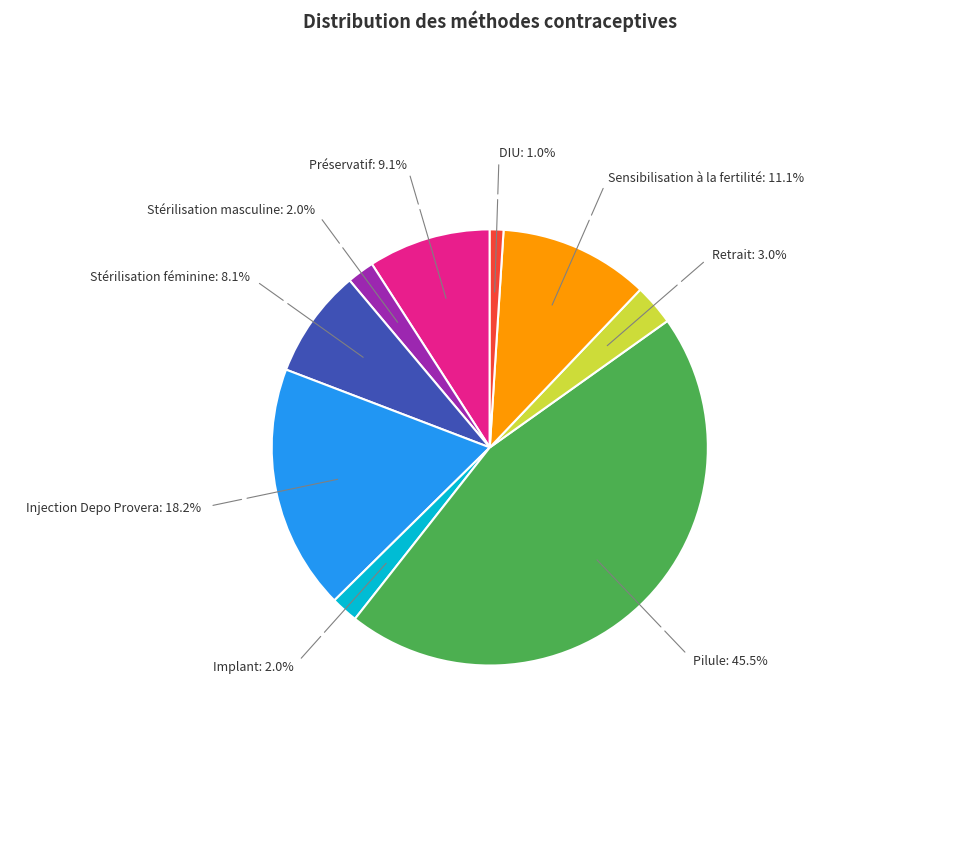

To the nearest percent, what is the difference between the largest and smallest slice percentages?

44%